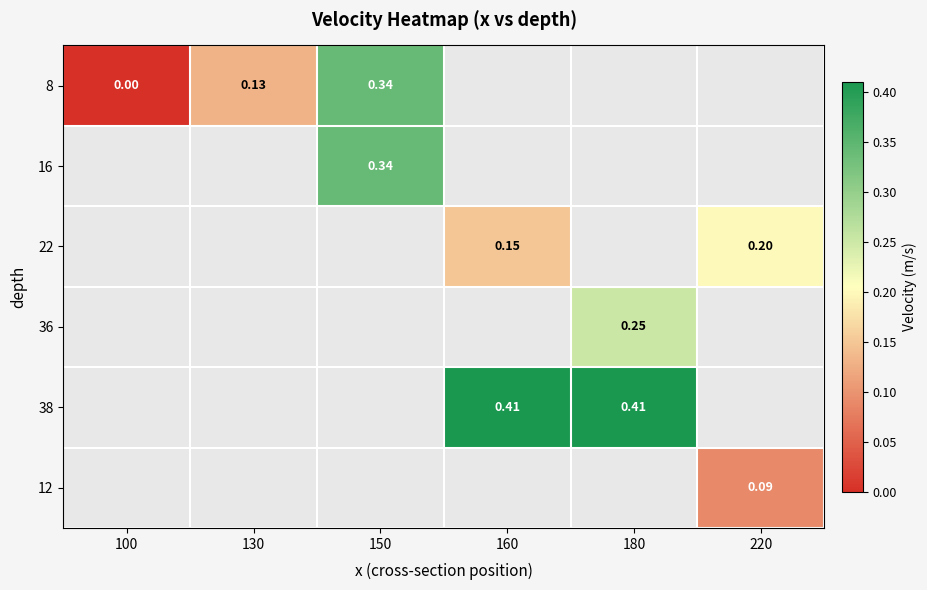

True or false: 22 has a value of 0.1 at 160.

True